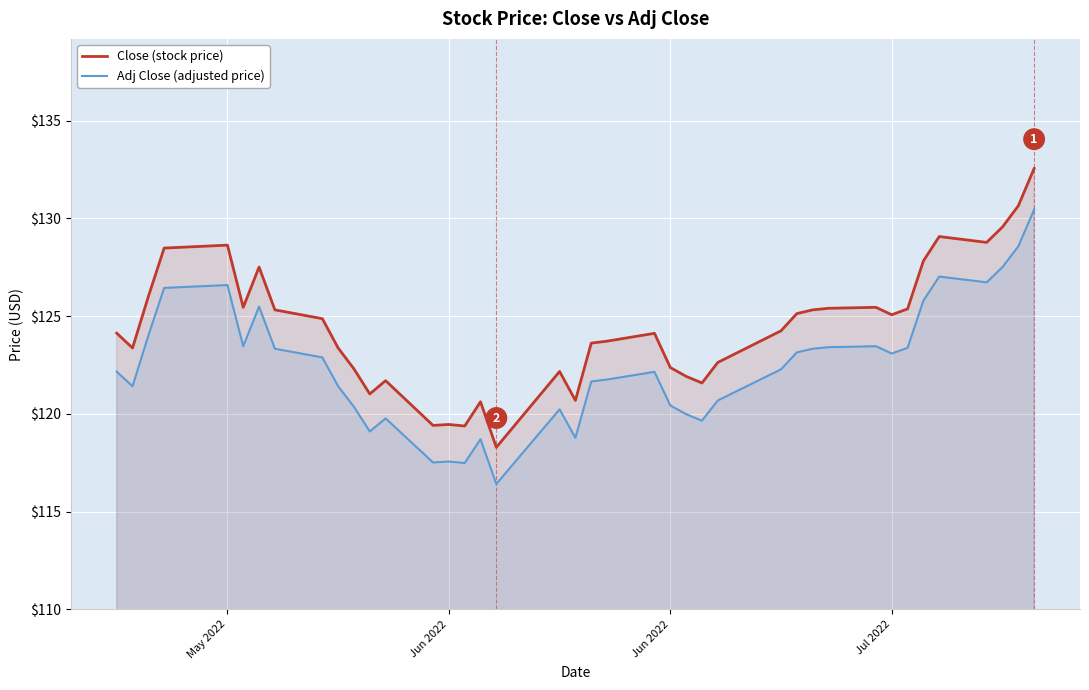

Which series has the largest total across all categories?

Close (stock price)